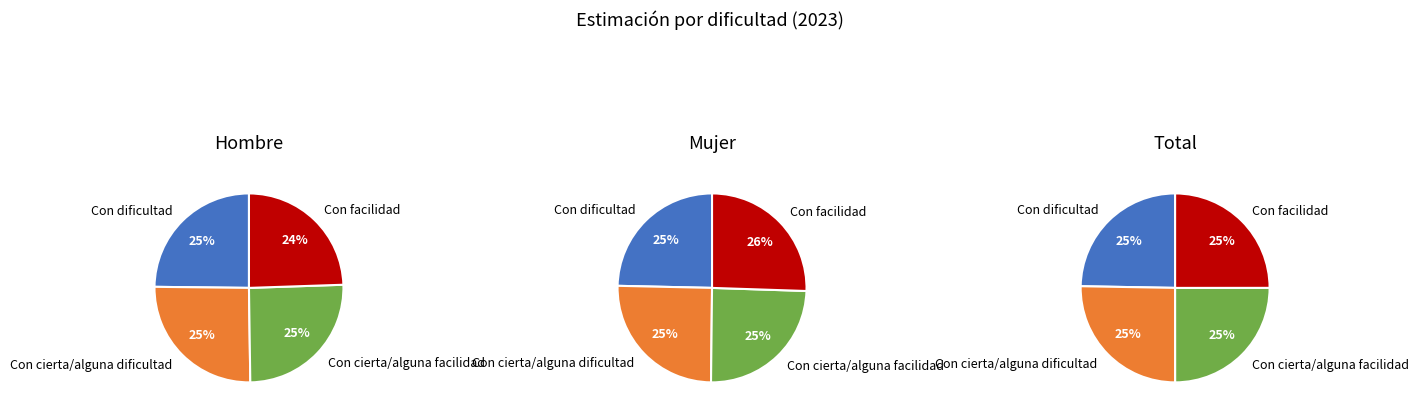

What portion of the pie excludes Con dificultad?

75.2%